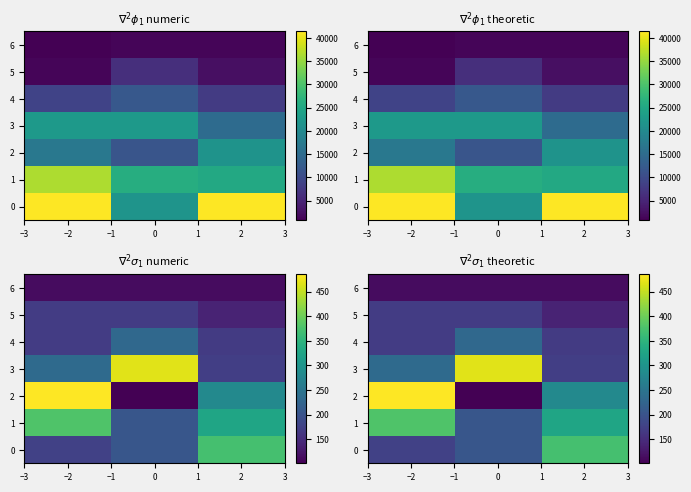

What is the total value across all series at 0?

1488